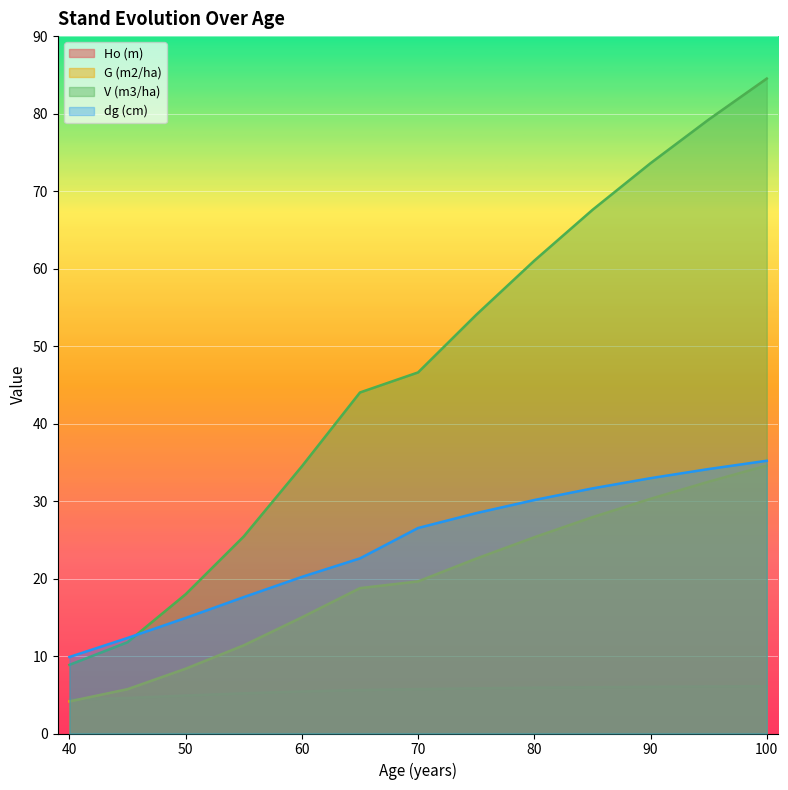

Reading left to right, what are all the values shown in this chart?

Ho (m): 40=4.4	45=4.6	50=4.9	55=5.2	60=5.4	65=5.6	70=5.7	75=5.8	80=5.9	85=6.0	90=6.0	95=6.1	100=6.1
G (m2/ha): 40=4.1	45=5.7	50=8.4	55=11.4	60=15.0	65=18.8	70=19.6	75=22.6	80=25.3	85=27.9	90=30.3	95=32.5	100=34.6
V (m3/ha): 40=8.9	45=11.8	50=18.0	55=25.4	60=34.5	65=44.0	70=46.6	75=54.0	80=61.0	85=67.6	90=73.6	95=79.2	100=84.5
dg (cm): 40=9.9	45=12.3	50=14.9	55=17.6	60=20.2	65=22.6	70=26.5	75=28.4	80=30.1	85=31.6	90=33.0	95=34.1	100=35.2